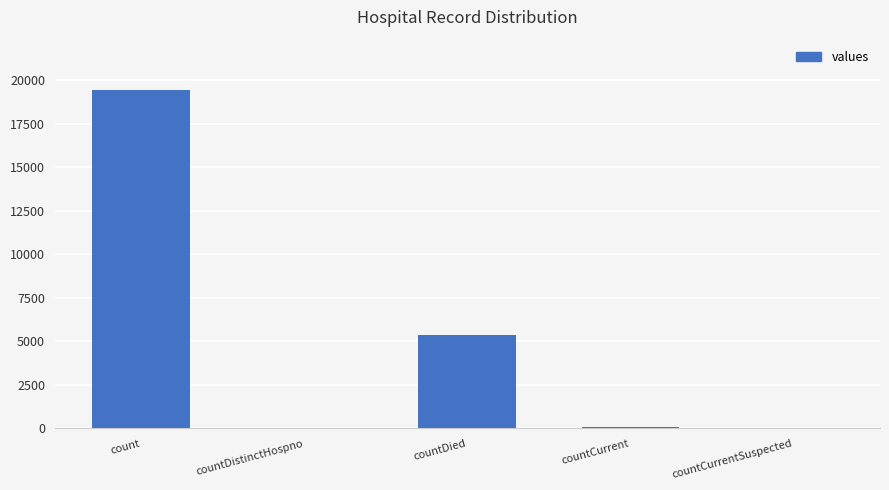

The value at countDied is 2233. True or false?

False